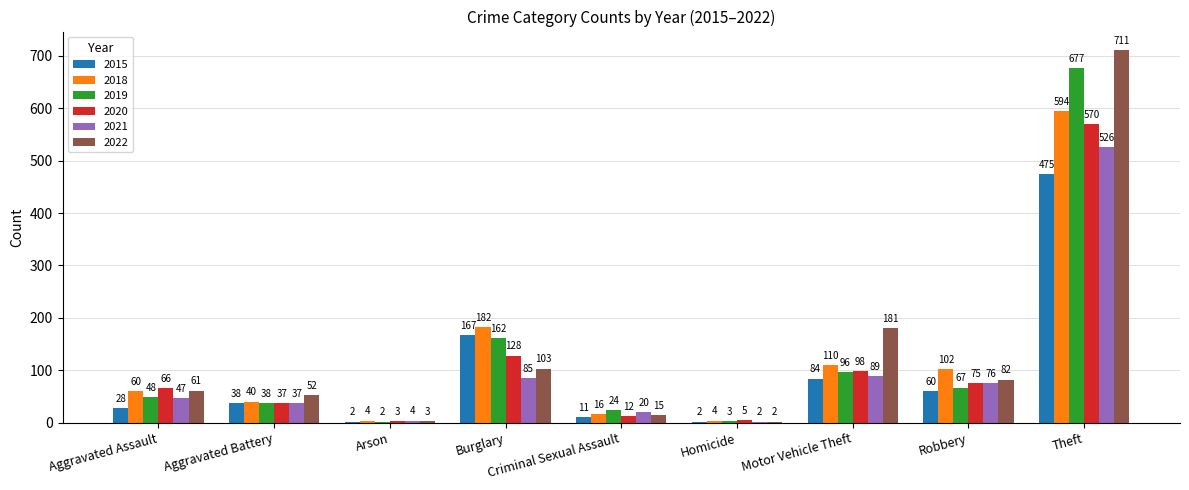

Which series has the widest spread of values?

2022